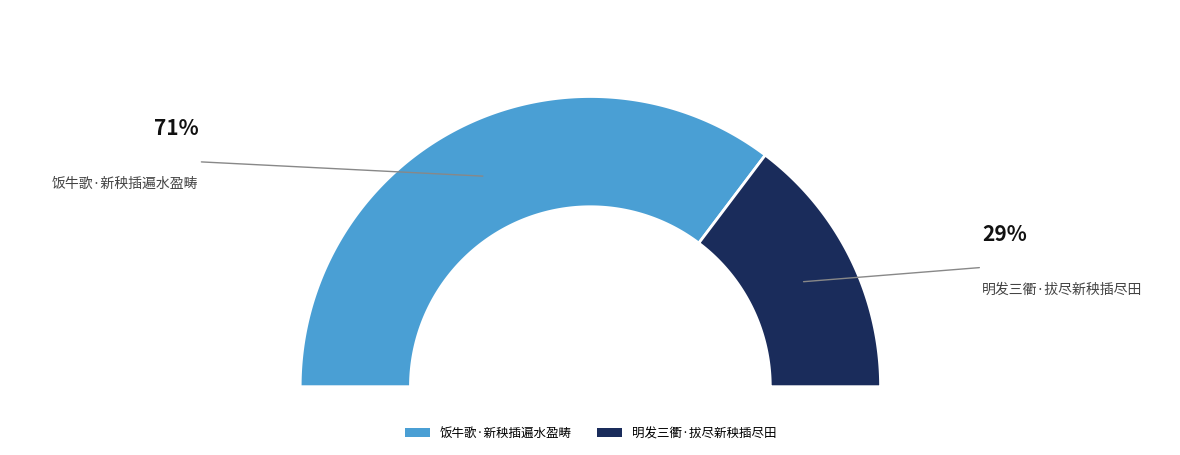

Count the number of slices in the pie.

2